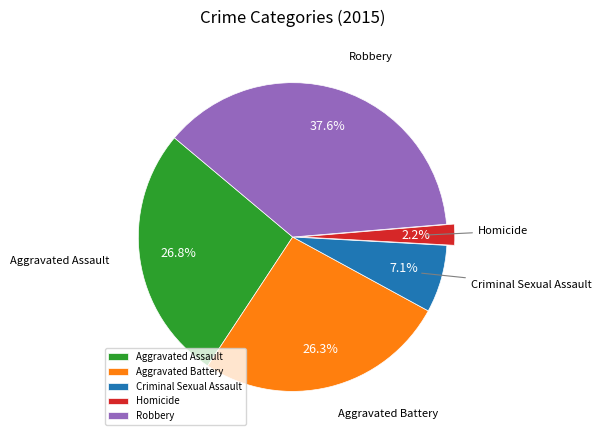

What is the ratio of the value at Robbery to the value at Homicide?

17.1